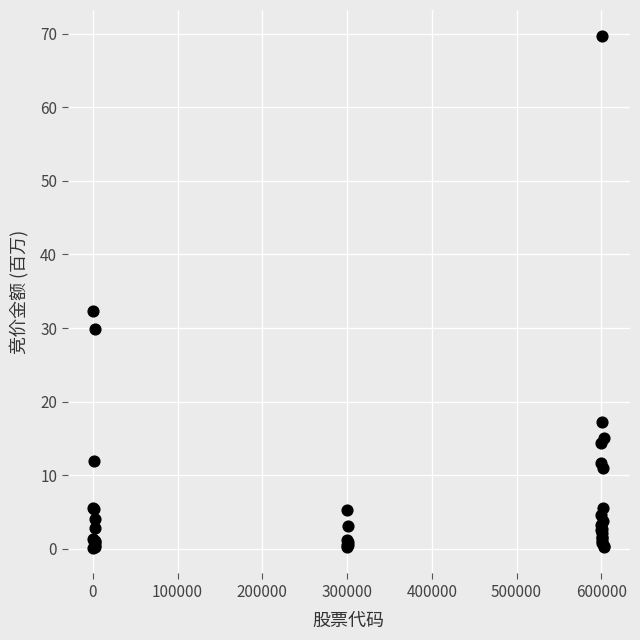

What Y value in the scatter plot is closest to 34?

32.3